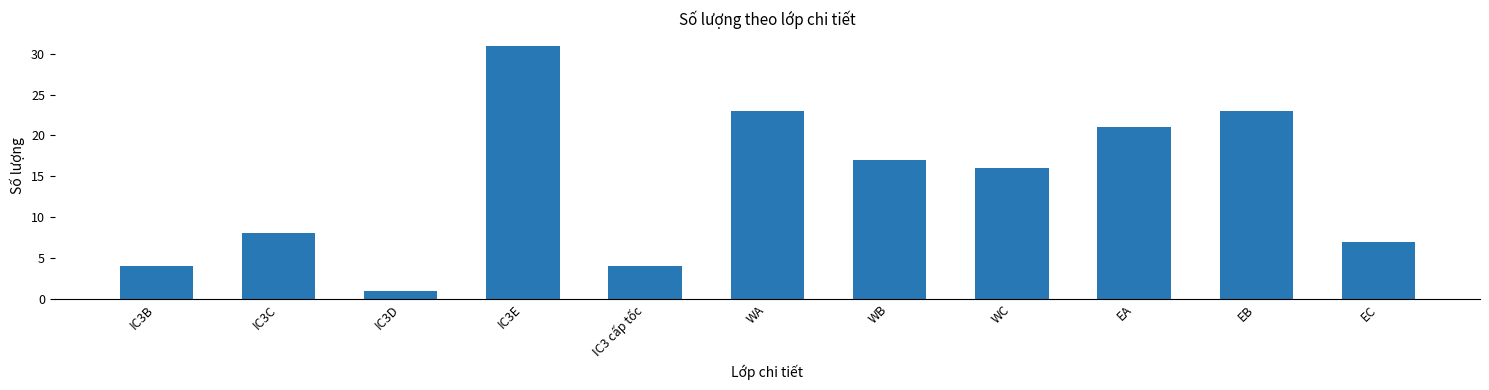

Reading left to right, what are all the values shown in this chart?

IC3B=4	IC3C=8	IC3D=1	IC3E=31	IC3 cấp tốc=4	WA=23	WB=17	WC=16	EA=21	EB=23	EC=7